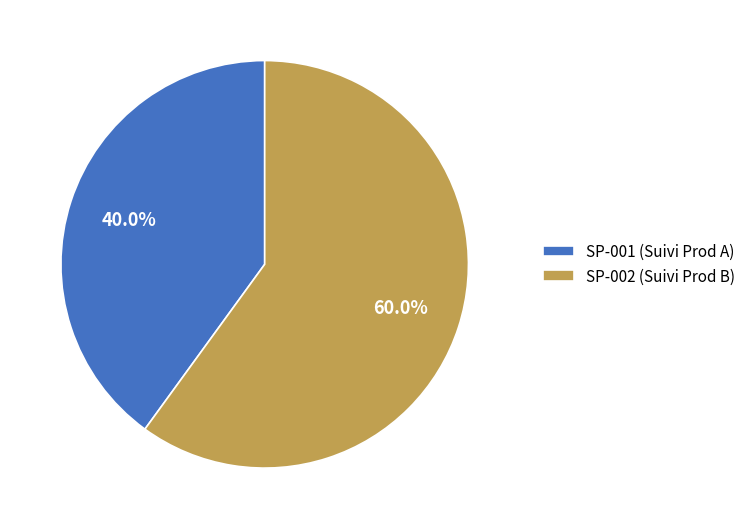

Rank the categories by value from lowest to highest.

SP-001 (Suivi Prod A), SP-002 (Suivi Prod B)